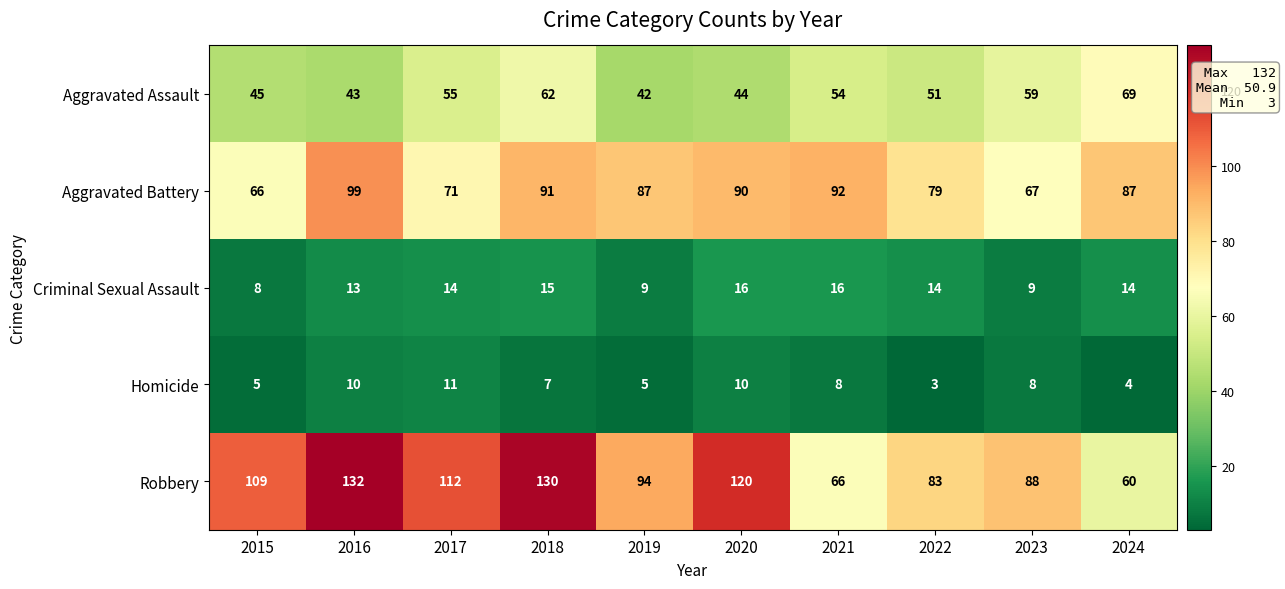

What is the lowest value of the Homicide series?

3